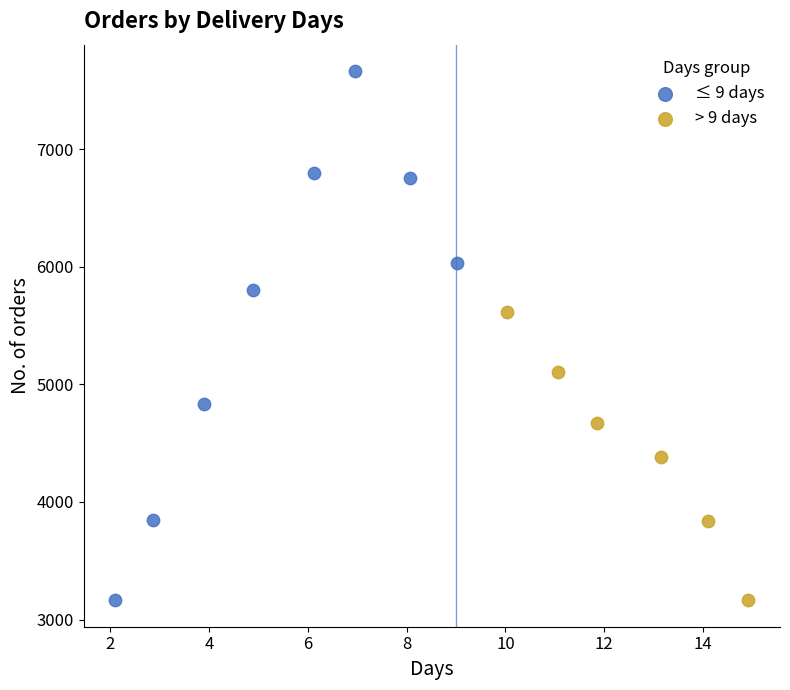

Which series contains the highest Y value?

≤ 9 days